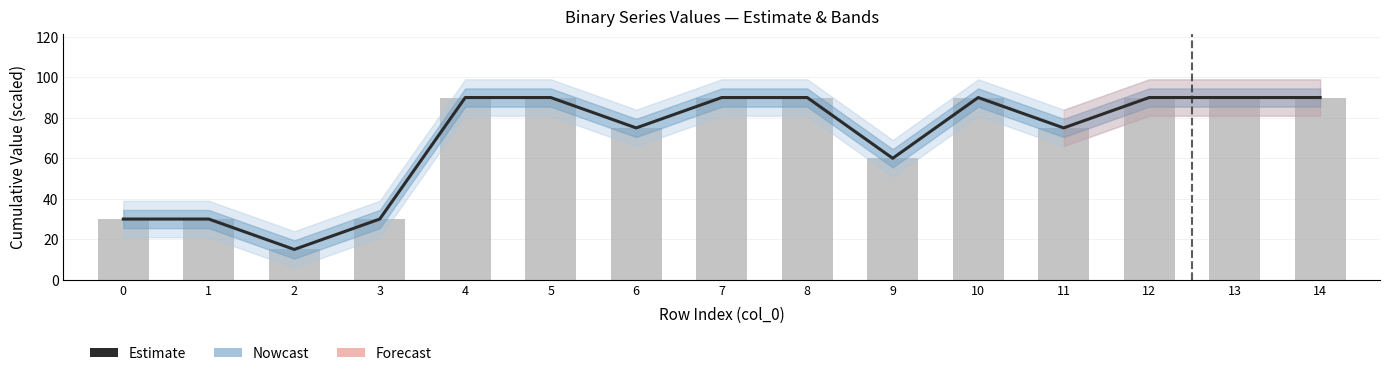

At how many categories does at least one series exceed 52?

11